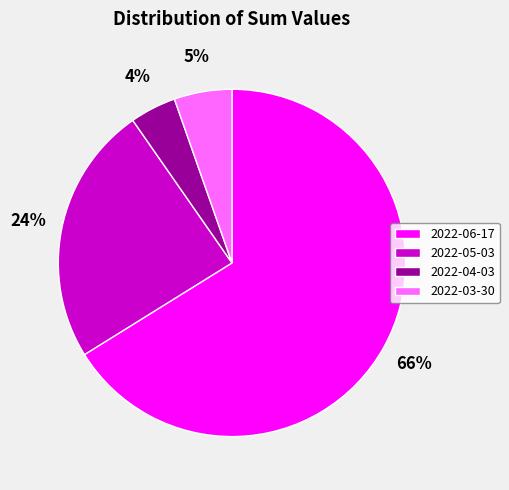

The 2022-03-30 slice represents 1% of the pie. True or false?

False